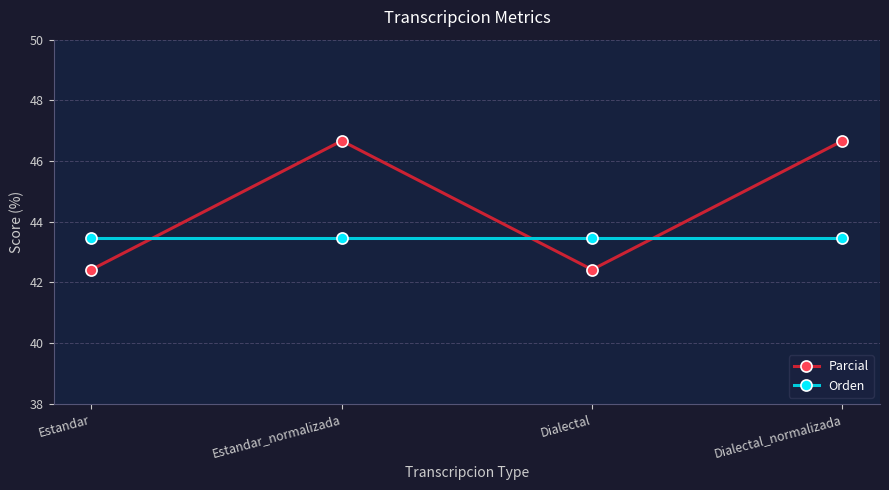

List the series in order of their overall mean, highest first.

Parcial, Orden